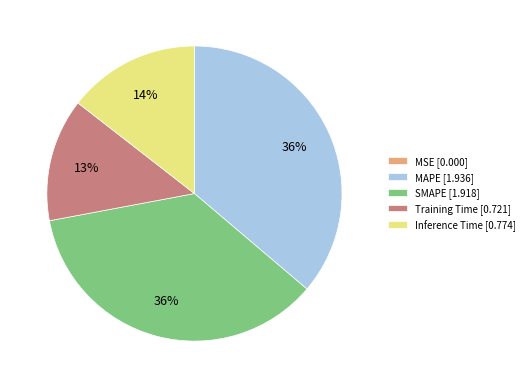

To the nearest percent, what percentage of the pie is SMAPE?

36%